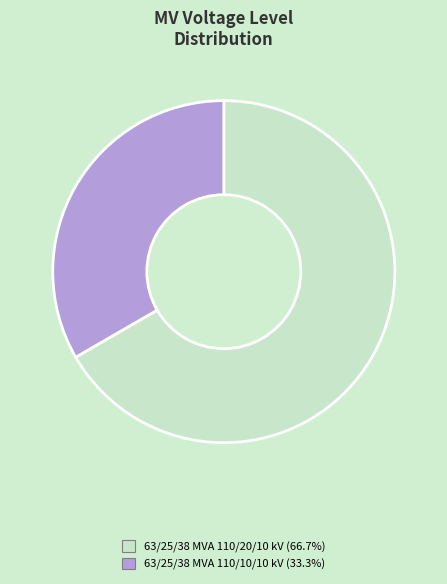

Approximately how many times larger is the value at 63/25/38 MVA 110/10/10 kV (33.3%) compared to 63/25/38 MVA 110/20/10 kV (66.7%)?

0.5